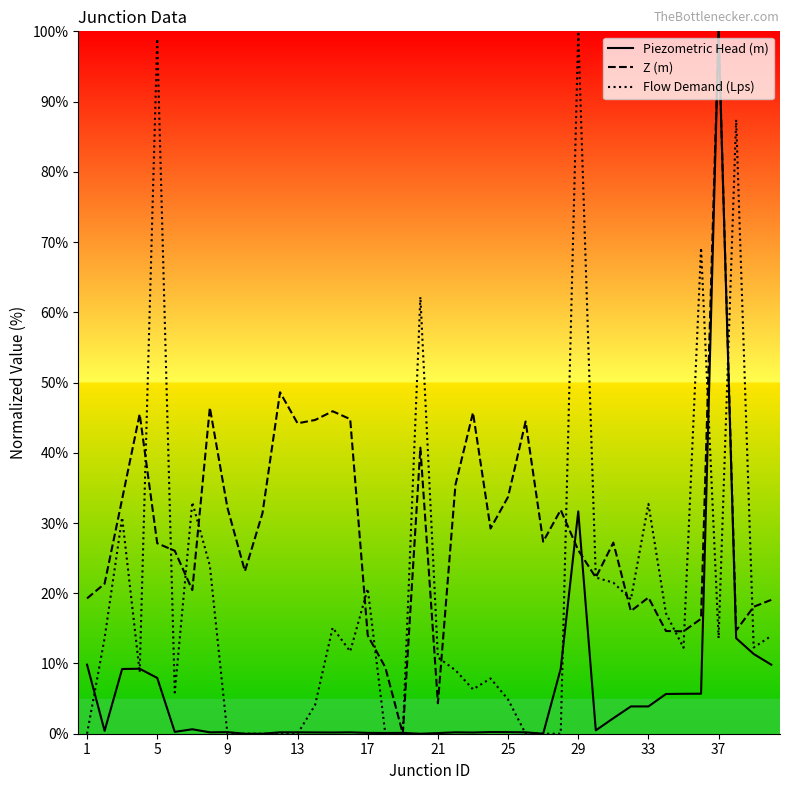

Is this an area chart (filled region under the line)?

No